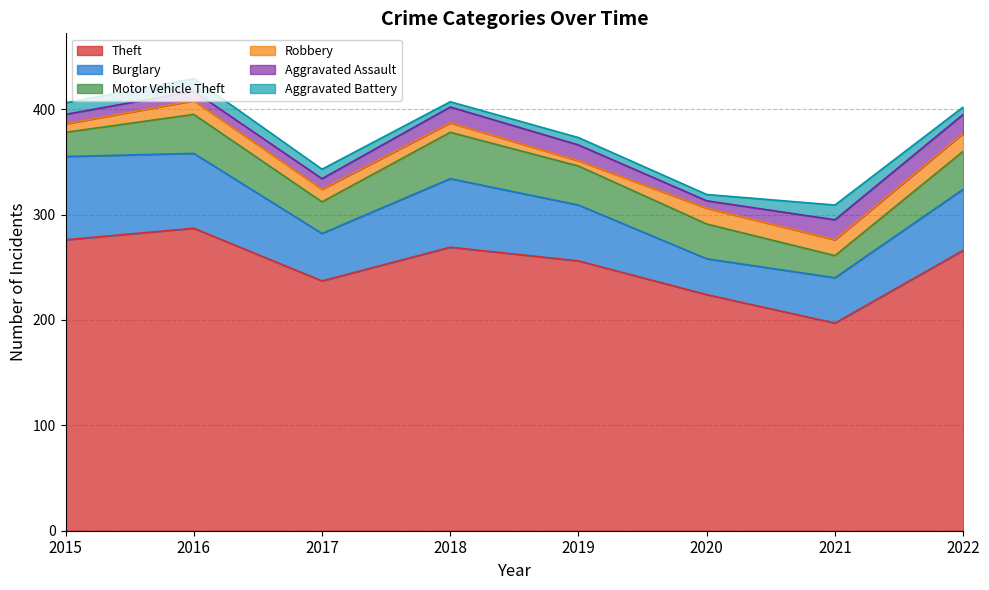

What is the difference between the second highest and second lowest values in the Robbery series?

7